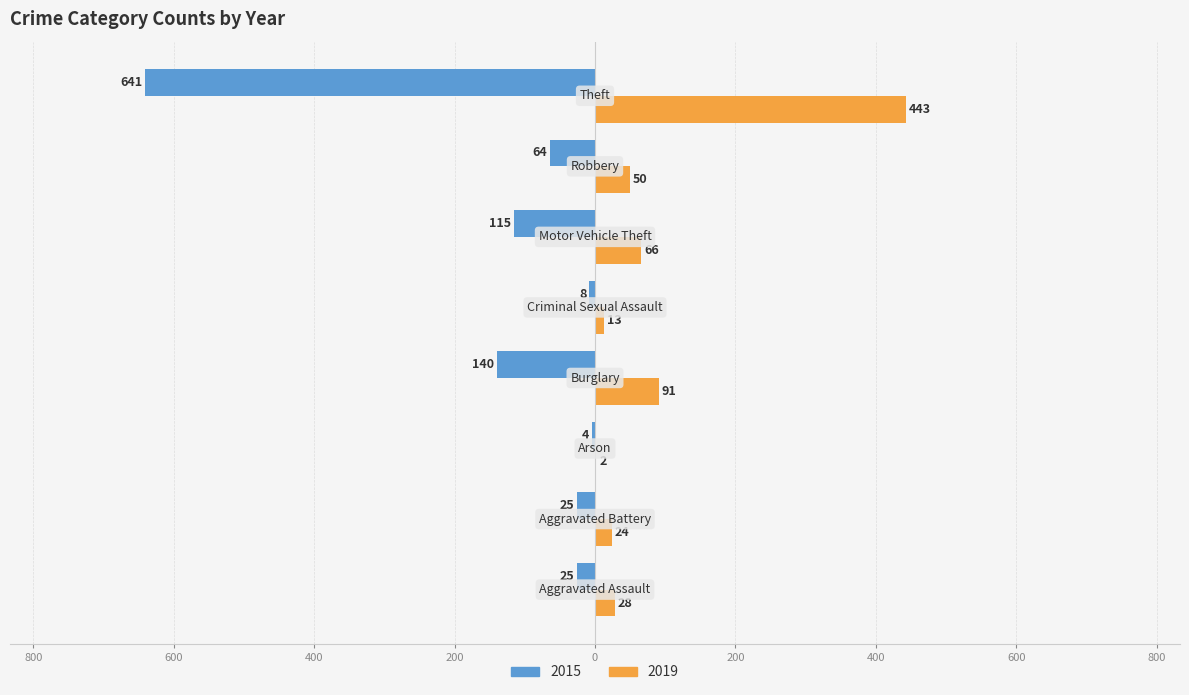

What are all the series names shown in the legend?

2015, 2019